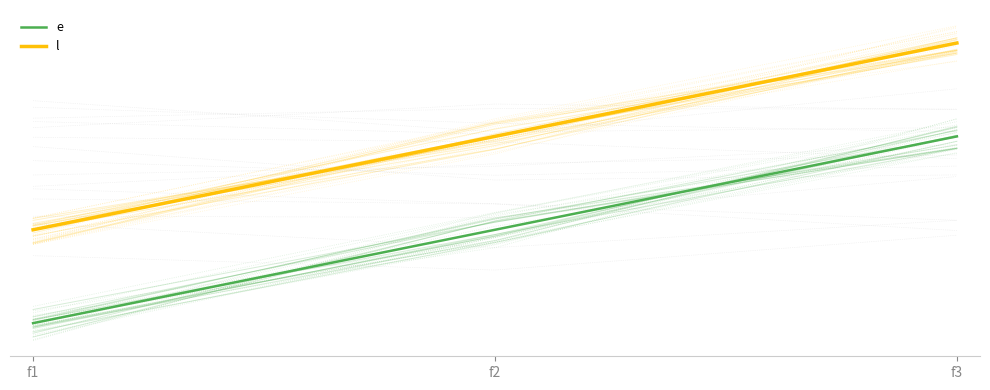

How many data points in l are less than 20?

1